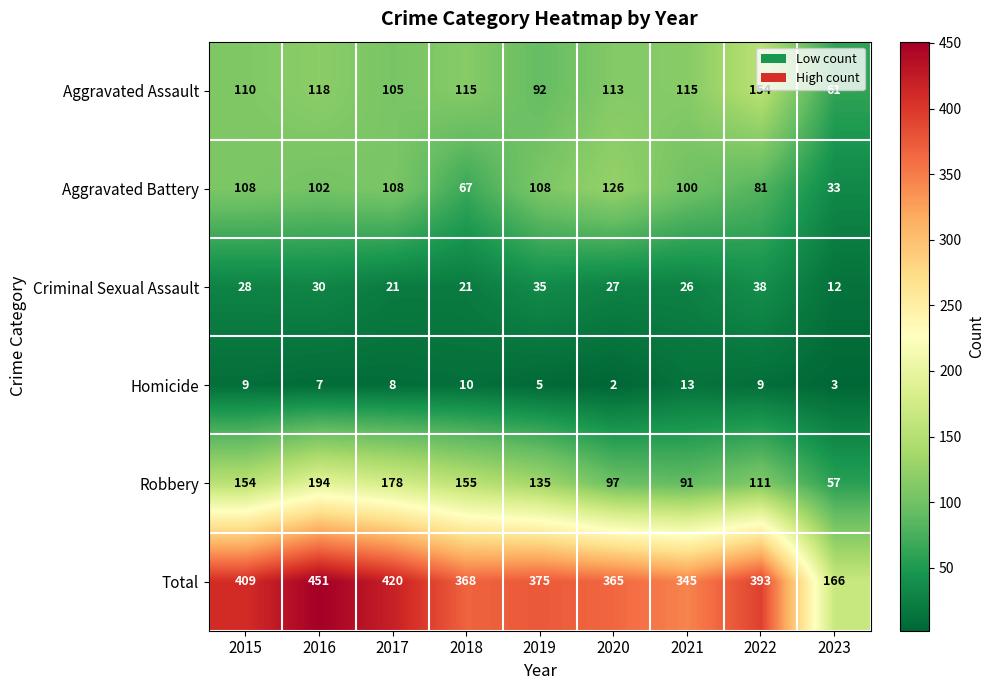

At how many categories does at least one series exceed 235?

8